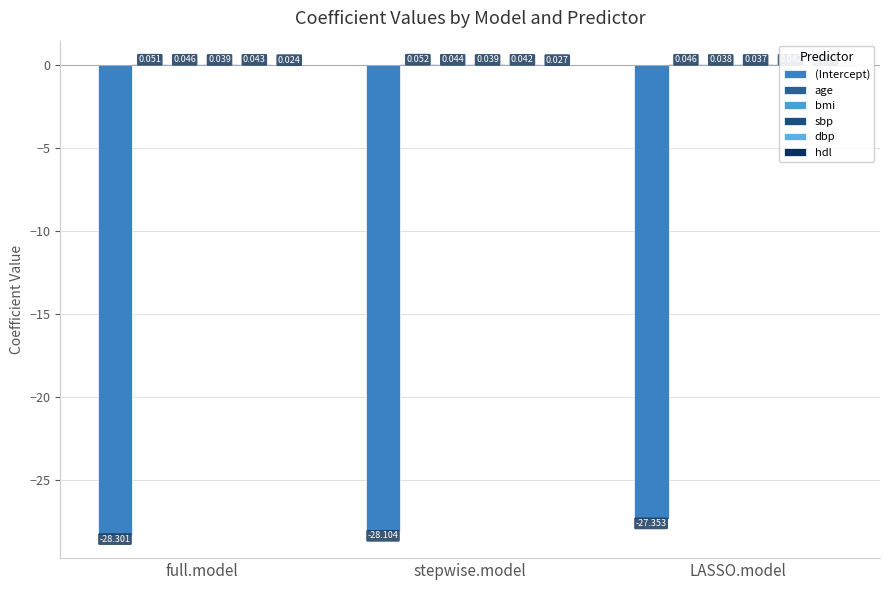

How many groups of bars are there?

3